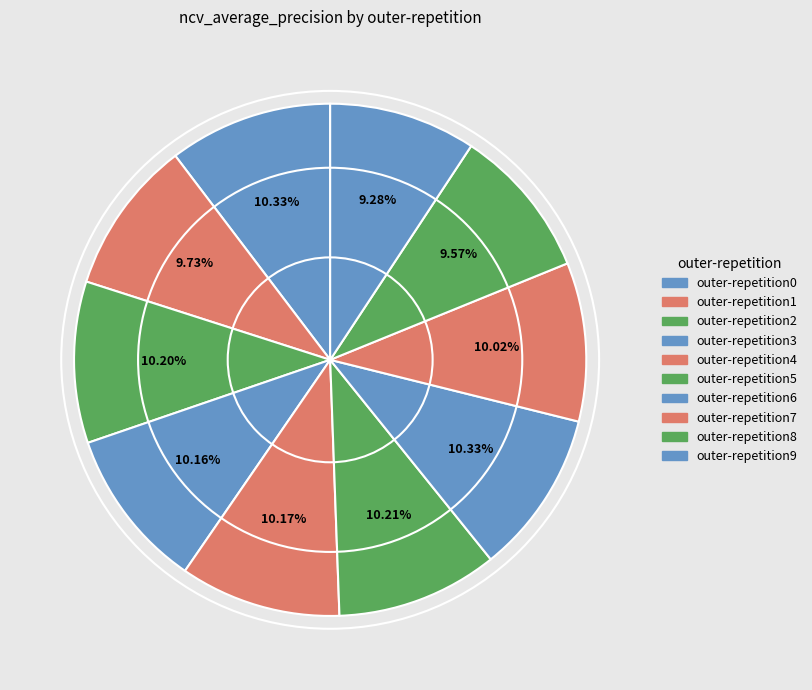

Which has a higher value, outer-repetition7 or outer-repetition5?

outer-repetition5